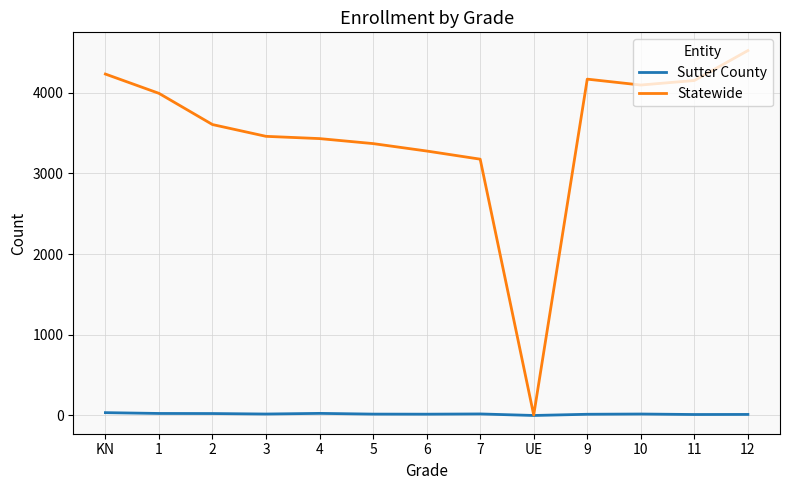

The value of Statewide at 10 is 6231. True or false?

False